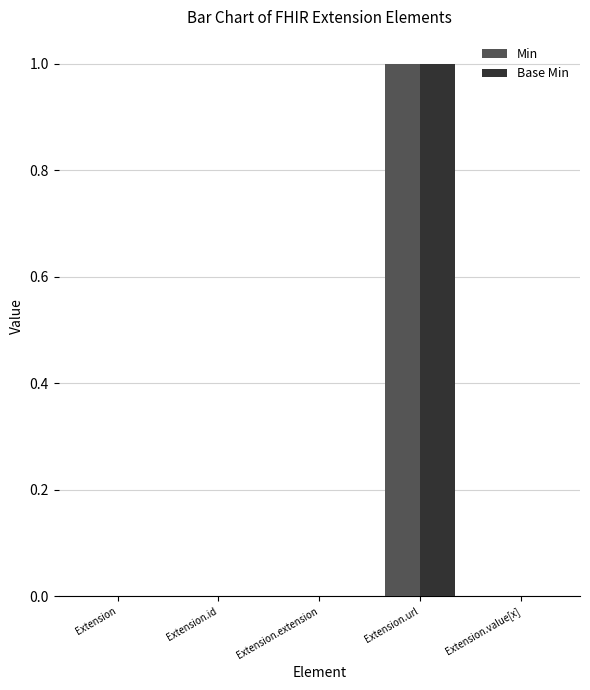

What are all the series names shown in the legend?

Min, Base Min